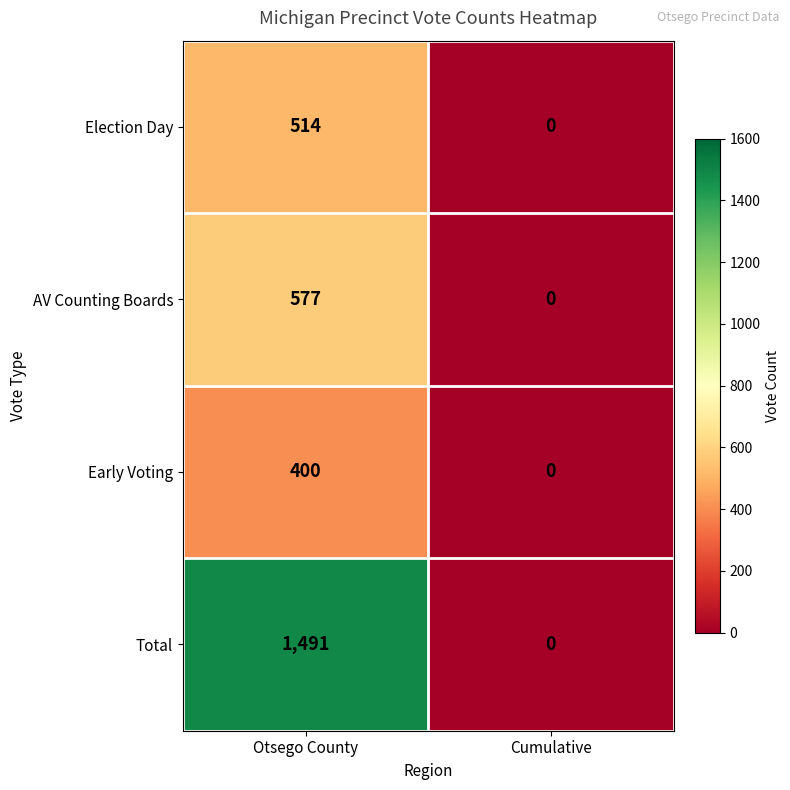

Reading left to right, transcribe all the data shown in this chart.

Election Day: 514	0
AV Counting Boards: 577	0
Early Voting: 400	0
Total: 1491	0